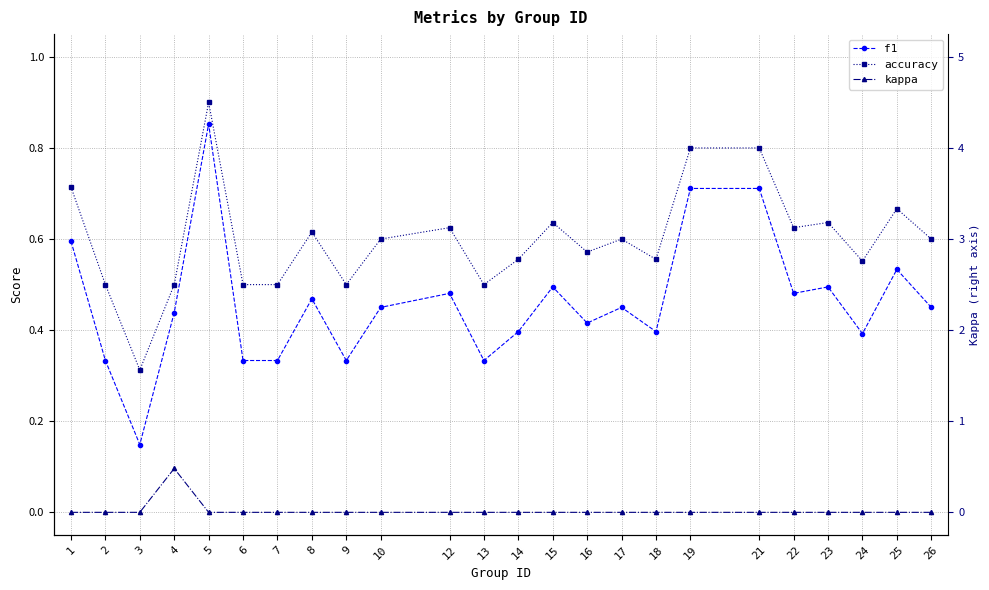

Reading left to right, transcribe all the data shown in this chart.

f1: 1=0.6	2=0.3	3=0.1	4=0.4	5=0.9	6=0.3	7=0.3	8=0.5	9=0.3	10=0.5	12=0.5	13=0.3	14=0.4	15=0.5	16=0.4	17=0.5	18=0.4	19=0.7	21=0.7	22=0.5	23=0.5	24=0.4	25=0.5	26=0.5
accuracy: 1=0.7	2=0.5	3=0.3	4=0.5	5=0.9	6=0.5	7=0.5	8=0.6	9=0.5	10=0.6	12=0.6	13=0.5	14=0.6	15=0.6	16=0.6	17=0.6	18=0.6	19=0.8	21=0.8	22=0.6	23=0.6	24=0.6	25=0.7	26=0.6
kappa: 1=0.0	2=0.0	3=0.0	4=0.1	5=0.0	6=0.0	7=0.0	8=0.0	9=0.0	10=0.0	12=0.0	13=0.0	14=0.0	15=0.0	16=0.0	17=0.0	18=0.0	19=0.0	21=0.0	22=0.0	23=0.0	24=0.0	25=0.0	26=0.0